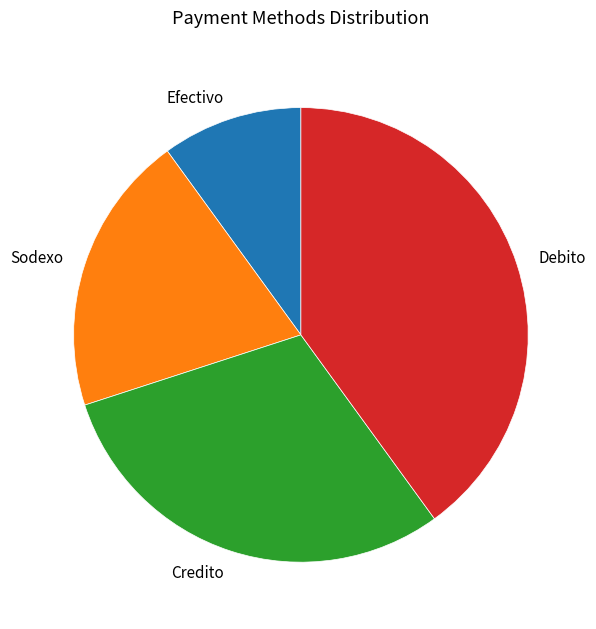

How many segments does this pie chart have?

4